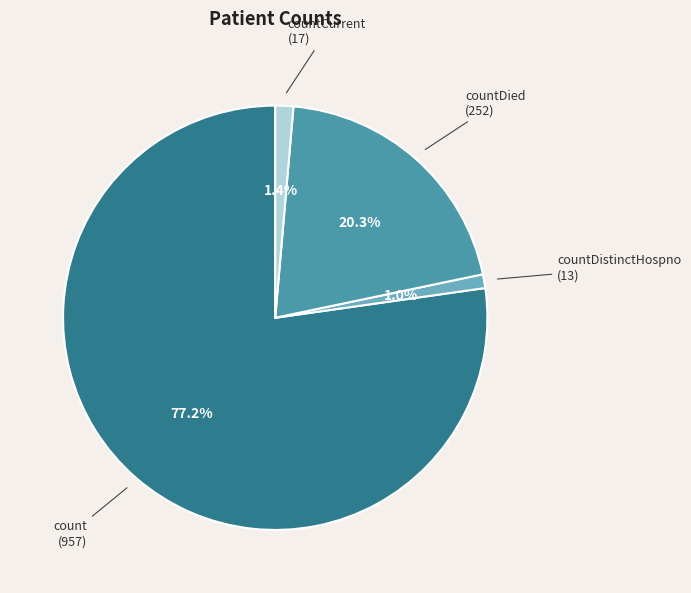

Does any single category account for the majority?

Yes